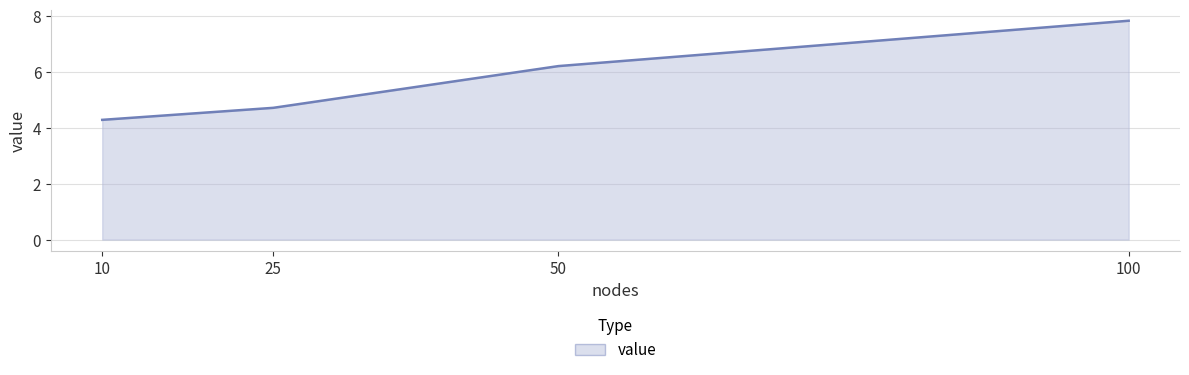

What is the change in value from 25 to 50?

+1.5